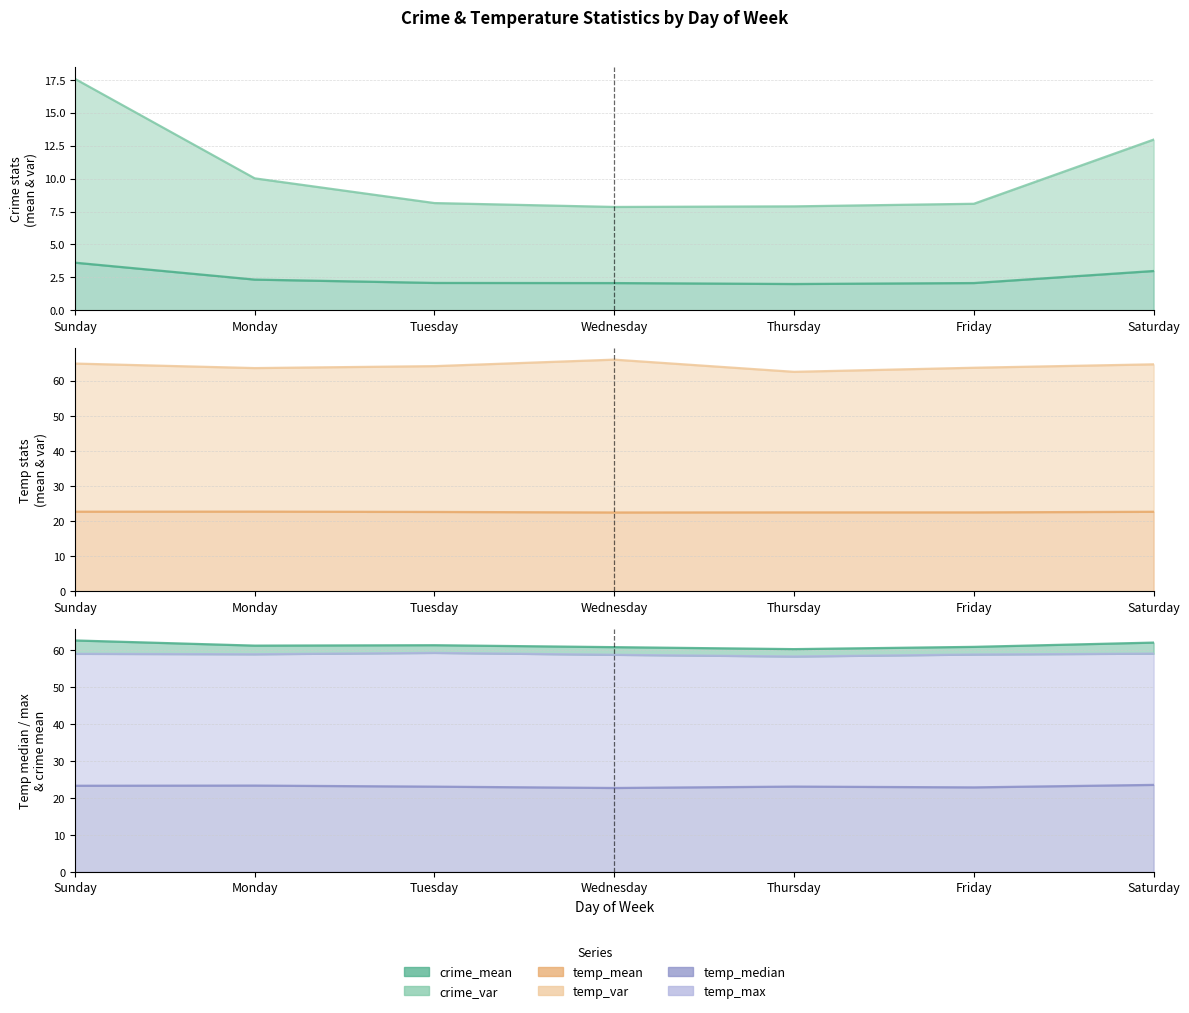

What is the lowest value of the temp_var series?

62.5